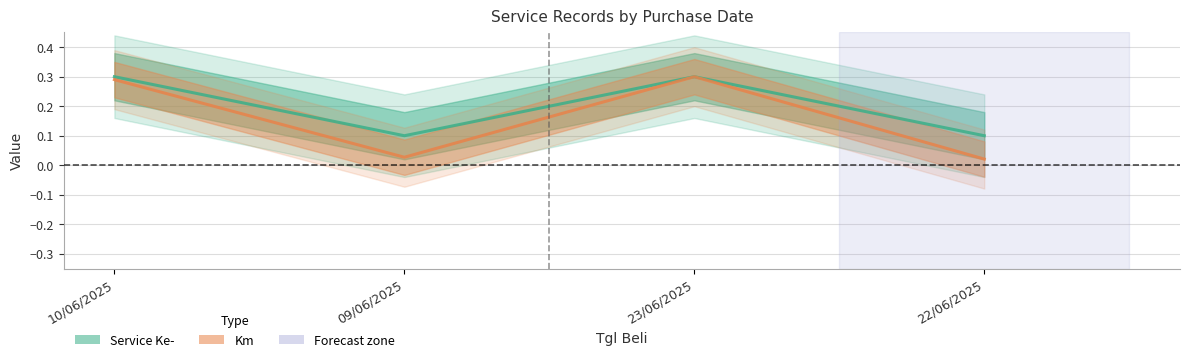

Reading left to right, what are all the values shown in this chart?

Service Ke-: 10/06/2025=0.3	09/06/2025=0.1	23/06/2025=0.3	22/06/2025=0.1
Km: 10/06/2025=0.3	09/06/2025=0.0	23/06/2025=0.3	22/06/2025=0.0